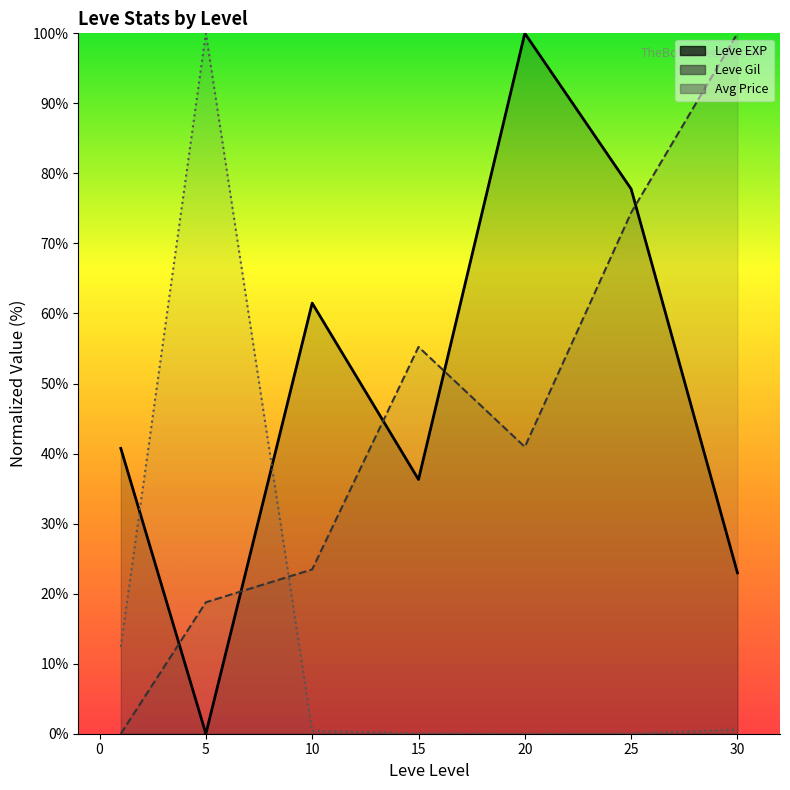

Which series changed the most between 5 and 15?

Avg Price